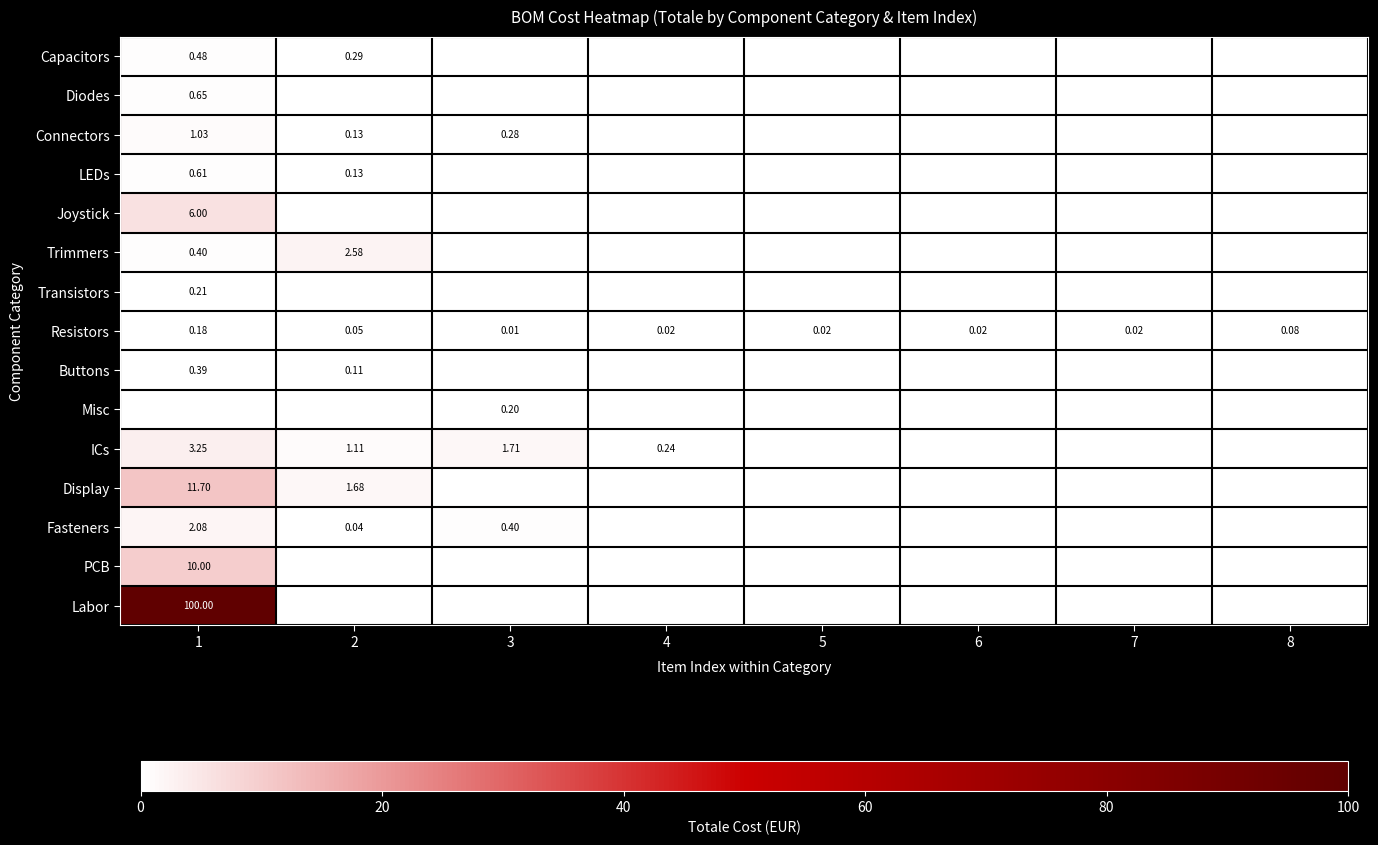

The Buttons series shows 0.0 at 6. True or false?

True